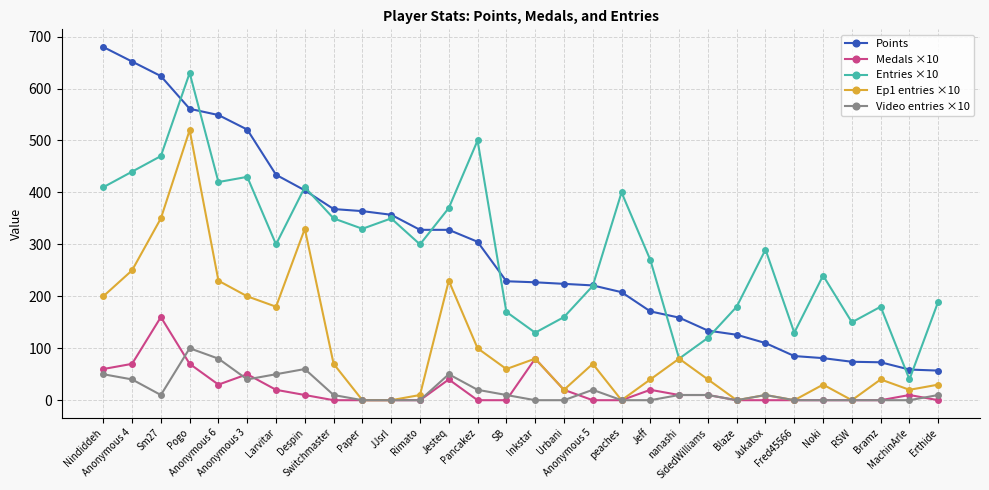

How many data points does each series have?

30